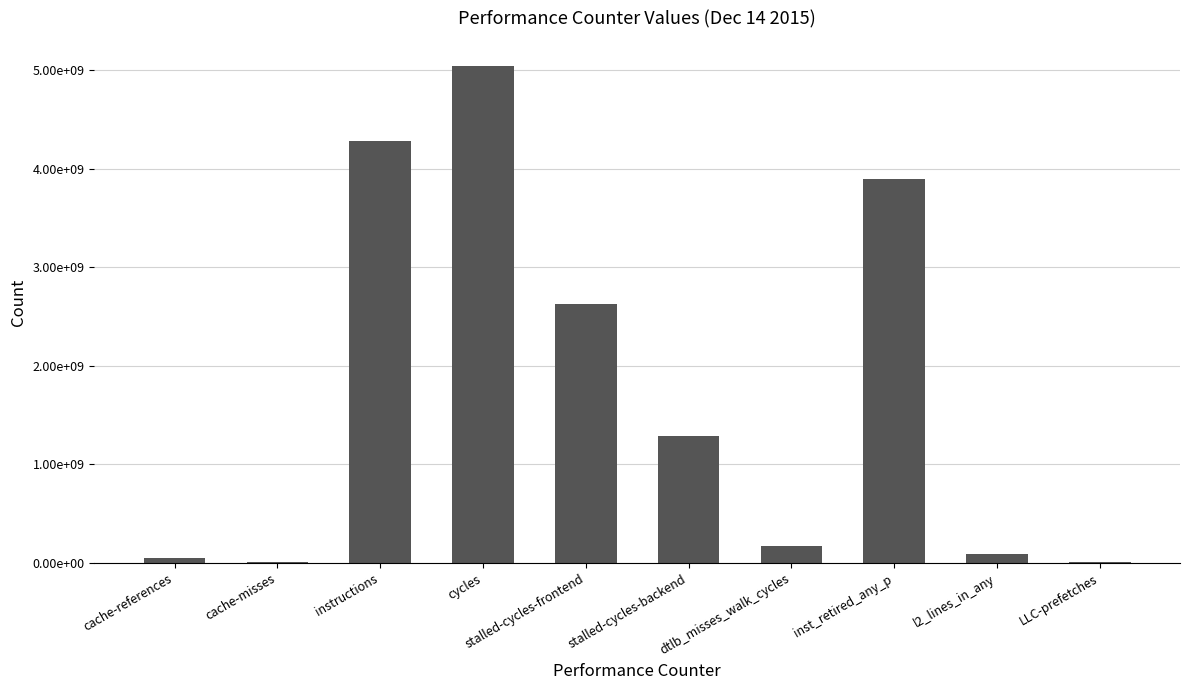

Reading right to left, what are all the values shown in this chart?

5807734	89916578	3893895892	174295770	1293246512	2631130759	5048138930	4282246865	5423491	54059800